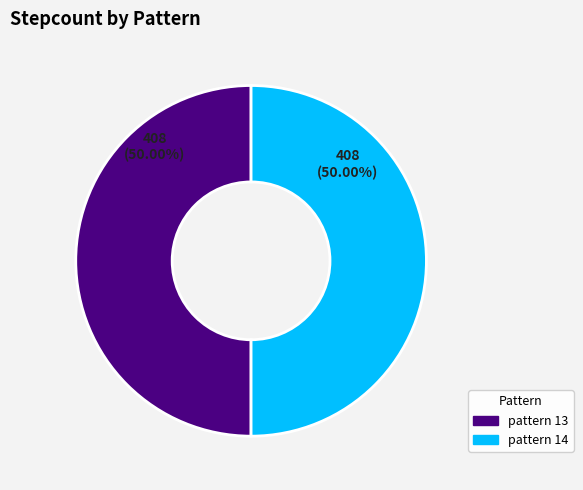

Count the number of slices in the pie.

2